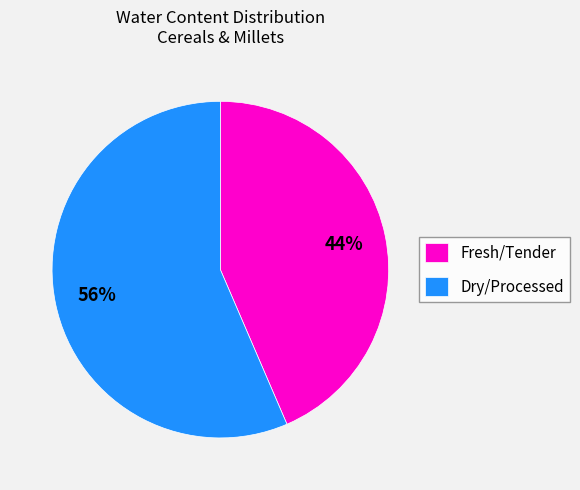

Is it true that Dry/Processed is 56% of the pie?

True